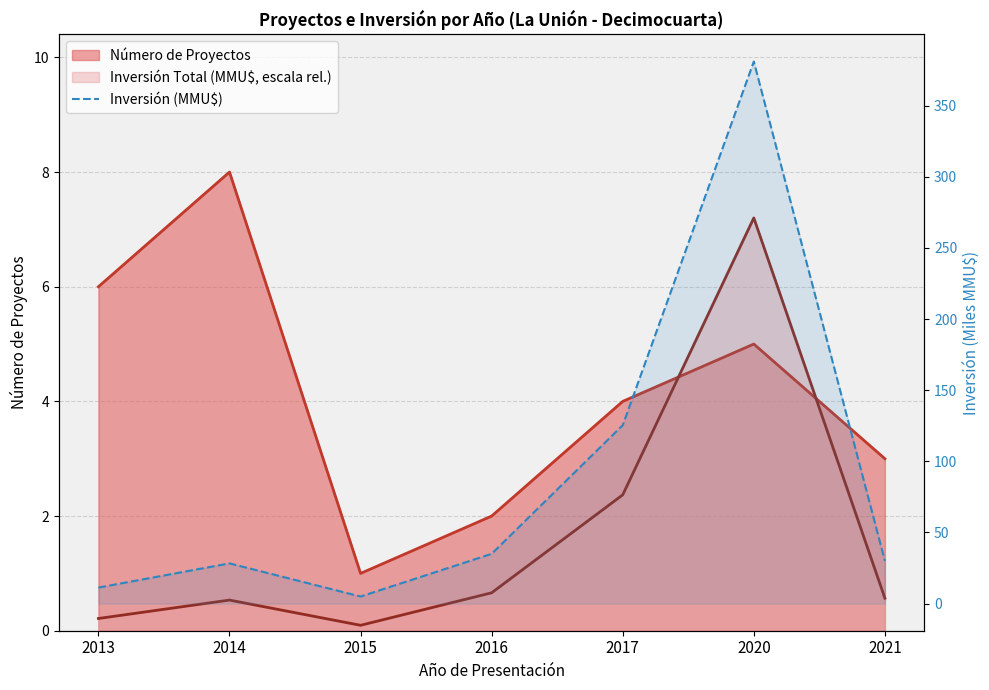

What is the difference between the maximum and minimum values?

375.9